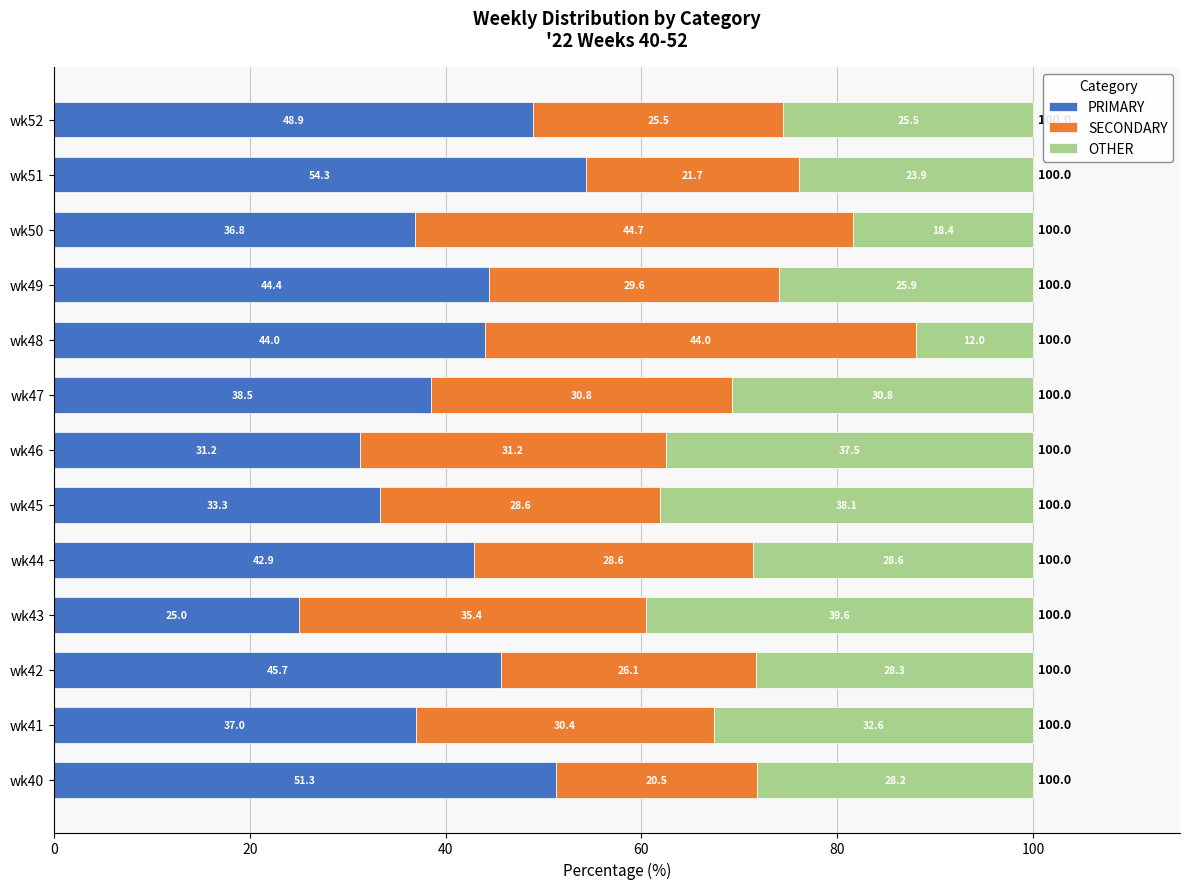

Rank the categories by PRIMARY value from lowest to highest.

wk43, wk46, wk45, wk50, wk41, wk47, wk44, wk48, wk49, wk42, wk52, wk40, wk51